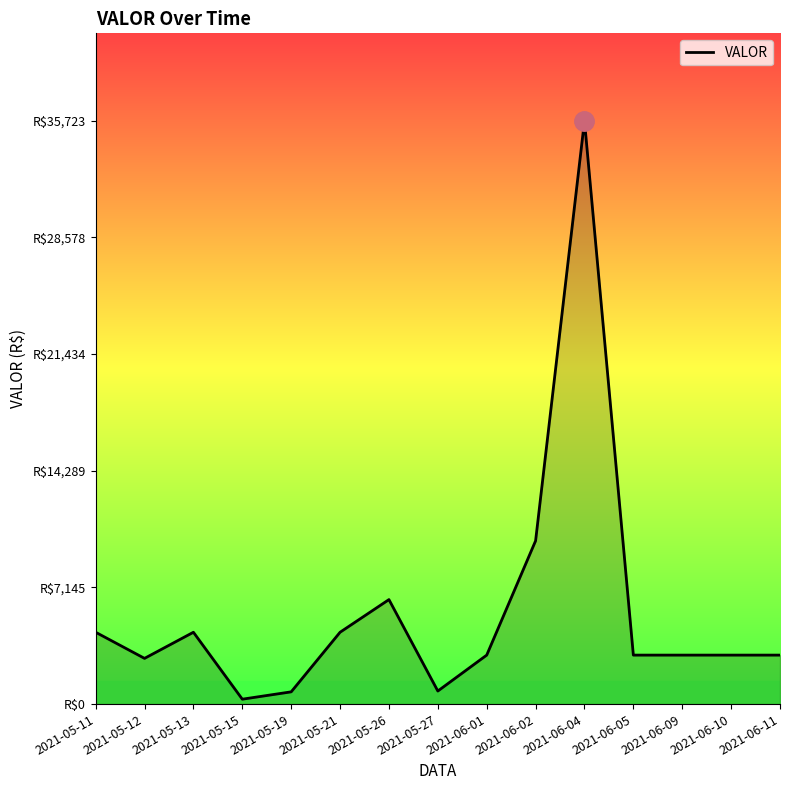

Between 2021-05-27 and 2021-05-15, which is larger?

2021-05-27